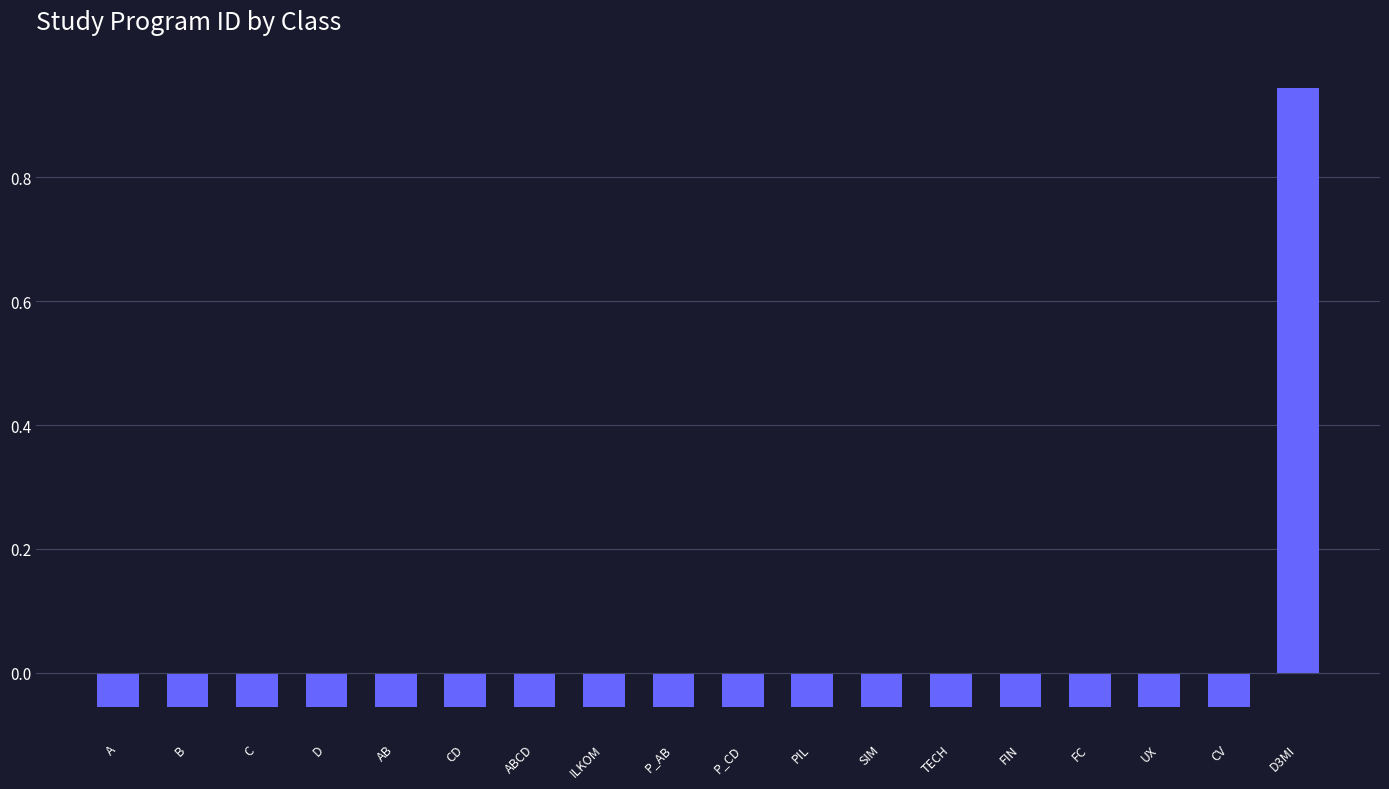

What is the change in value from D to D3MI?

+1.0